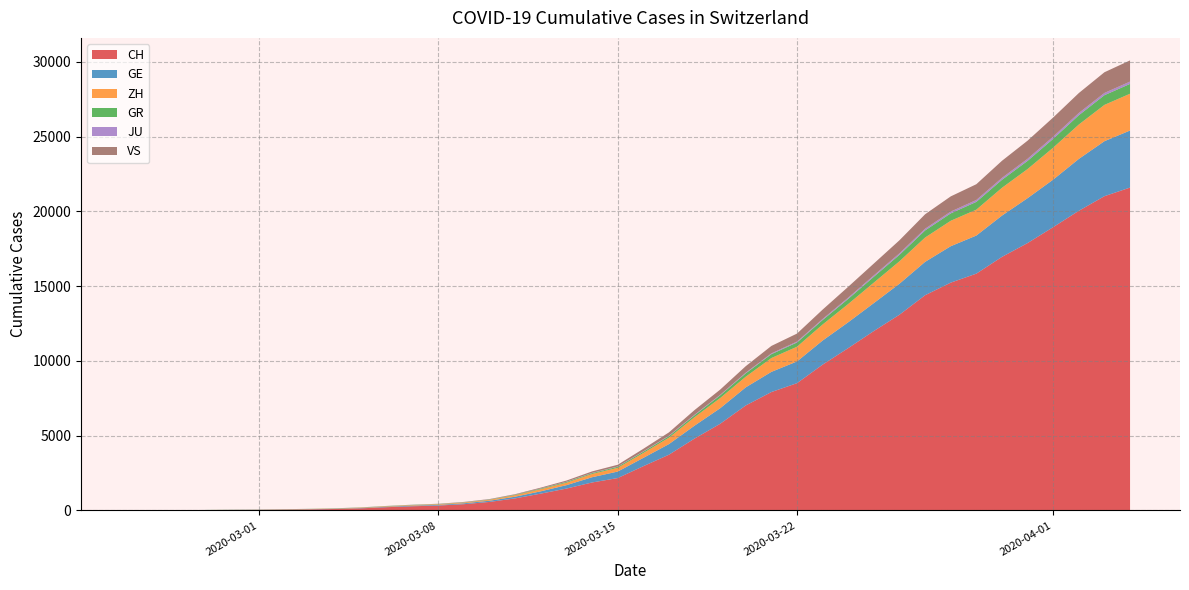

Reading left to right, transcribe all the data shown in this chart.

CH: 2020-02-25=0	2020-02-26=4	2020-02-27=8	2020-02-28=20	2020-02-29=30	2020-03-01=36	2020-03-02=50	2020-03-03=69	2020-03-04=97	2020-03-05=142	2020-03-06=219	2020-03-07=280	2020-03-08=327	2020-03-09=419	2020-03-10=570	2020-03-11=807	2020-03-12=1125	2020-03-13=1463	2020-03-14=1870	2020-03-15=2165	2020-03-16=2959	2020-03-17=3727	2020-03-18=4807	2020-03-19=5794	2020-03-20=7022	2020-03-21=7918	2020-03-22=8512	2020-03-23=9752	2020-03-24=10858	2020-03-25=12000	2020-03-26=13091	2020-03-27=14394	2020-03-28=15235	2020-03-29=15837	2020-03-30=16957	2020-03-31=17882	2020-04-01=18946	2020-04-02=20040	2020-04-03=21017	2020-04-04=21593
GE: 2020-02-25=0	2020-02-26=1	2020-02-27=1	2020-02-28=5	2020-02-29=9	2020-03-01=10	2020-03-02=11	2020-03-03=14	2020-03-04=16	2020-03-05=20	2020-03-06=30	2020-03-07=43	2020-03-08=45	2020-03-09=60	2020-03-10=80	2020-03-11=114	2020-03-12=155	2020-03-13=227	2020-03-14=351	2020-03-15=435	2020-03-16=556	2020-03-17=710	2020-03-18=863	2020-03-19=1041	2020-03-20=1212	2020-03-21=1350	2020-03-22=1453	2020-03-23=1611	2020-03-24=1729	2020-03-25=1870	2020-03-26=2073	2020-03-27=2231	2020-03-28=2436	2020-03-29=2547	2020-03-30=2761	2020-03-31=3003	2020-04-01=3180	2020-04-02=3469	2020-04-03=3678	2020-04-04=3816
ZH: 2020-02-25=0	2020-02-26=0	2020-02-27=2	2020-02-28=2	2020-02-29=6	2020-03-01=7	2020-03-02=10	2020-03-03=13	2020-03-04=15	2020-03-05=23	2020-03-06=29	2020-03-07=34	2020-03-08=40	2020-03-09=49	2020-03-10=62	2020-03-11=101	2020-03-12=140	2020-03-13=163	2020-03-14=218	2020-03-15=250	2020-03-16=326	2020-03-17=429	2020-03-18=568	2020-03-19=679	2020-03-20=711	2020-03-21=925	2020-03-22=984	2020-03-23=1073	2020-03-24=1221	2020-03-25=1368	2020-03-26=1500	2020-03-27=1627	2020-03-28=1701	2020-03-29=1733	2020-03-30=1859	2020-03-31=1947	2020-04-01=2136	2020-04-02=2300	2020-04-03=2428	2020-04-04=2461
GR: 2020-02-25=0	2020-02-26=2	2020-02-27=2	2020-02-28=6	2020-02-29=6	2020-03-01=6	2020-03-02=9	2020-03-03=9	2020-03-04=12	2020-03-05=14	2020-03-06=16	2020-03-07=17	2020-03-08=18	2020-03-09=18	2020-03-10=22	2020-03-11=31	2020-03-12=43	2020-03-13=53	2020-03-14=56	2020-03-15=71	2020-03-16=84	2020-03-17=101	2020-03-18=128	2020-03-19=182	2020-03-20=226	2020-03-21=258	2020-03-22=284	2020-03-23=300	2020-03-24=343	2020-03-25=393	2020-03-26=433	2020-03-27=474	2020-03-28=495	2020-03-29=519	2020-03-30=535	2020-03-31=547	2020-04-01=592	2020-04-02=622	2020-04-03=649	2020-04-04=657
JU: 2020-02-25=0	2020-02-26=0	2020-02-27=1	2020-02-28=1	2020-02-29=1	2020-03-01=1	2020-03-02=1	2020-03-03=2	2020-03-04=2	2020-03-05=4	2020-03-06=4	2020-03-07=5	2020-03-08=5	2020-03-09=7	2020-03-10=7	2020-03-11=7	2020-03-12=12	2020-03-13=17	2020-03-14=18	2020-03-15=19	2020-03-16=25	2020-03-17=29	2020-03-18=36	2020-03-19=36	2020-03-20=44	2020-03-21=54	2020-03-22=61	2020-03-23=69	2020-03-24=82	2020-03-25=92	2020-03-26=100	2020-03-27=114	2020-03-28=119	2020-03-29=127	2020-03-30=128	2020-03-31=140	2020-04-01=145	2020-04-02=149	2020-04-03=149	2020-04-04=154
VS: 2020-02-25=0	2020-02-26=0	2020-02-27=0	2020-02-28=1	2020-02-29=1	2020-03-01=2	2020-03-02=3	2020-03-03=3	2020-03-04=4	2020-03-05=5	2020-03-06=6	2020-03-07=7	2020-03-08=12	2020-03-09=17	2020-03-10=22	2020-03-11=30	2020-03-12=53	2020-03-13=76	2020-03-14=98	2020-03-15=115	2020-03-16=172	2020-03-17=225	2020-03-18=312	2020-03-19=349	2020-03-20=436	2020-03-21=498	2020-03-22=535	2020-03-23=628	2020-03-24=728	2020-03-25=793	2020-03-26=874	2020-03-27=968	2020-03-28=1017	2020-03-29=1055	2020-03-30=1144	2020-03-31=1211	2020-04-01=1282	2020-04-02=1334	2020-04-03=1385	2020-04-04=1418